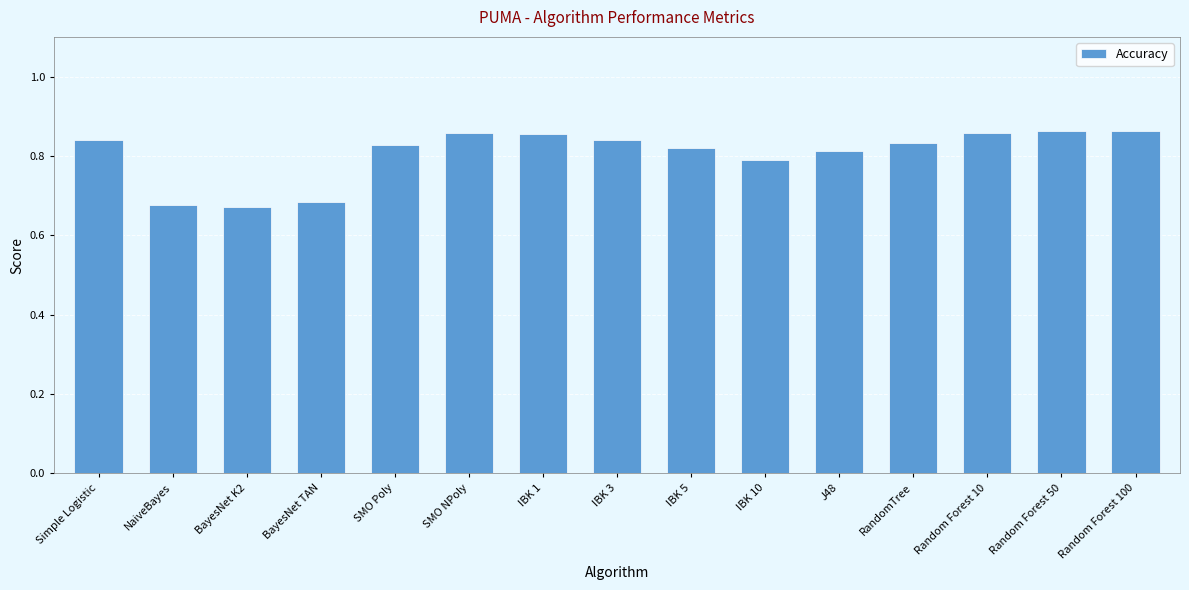

How many bars are there in total?

15